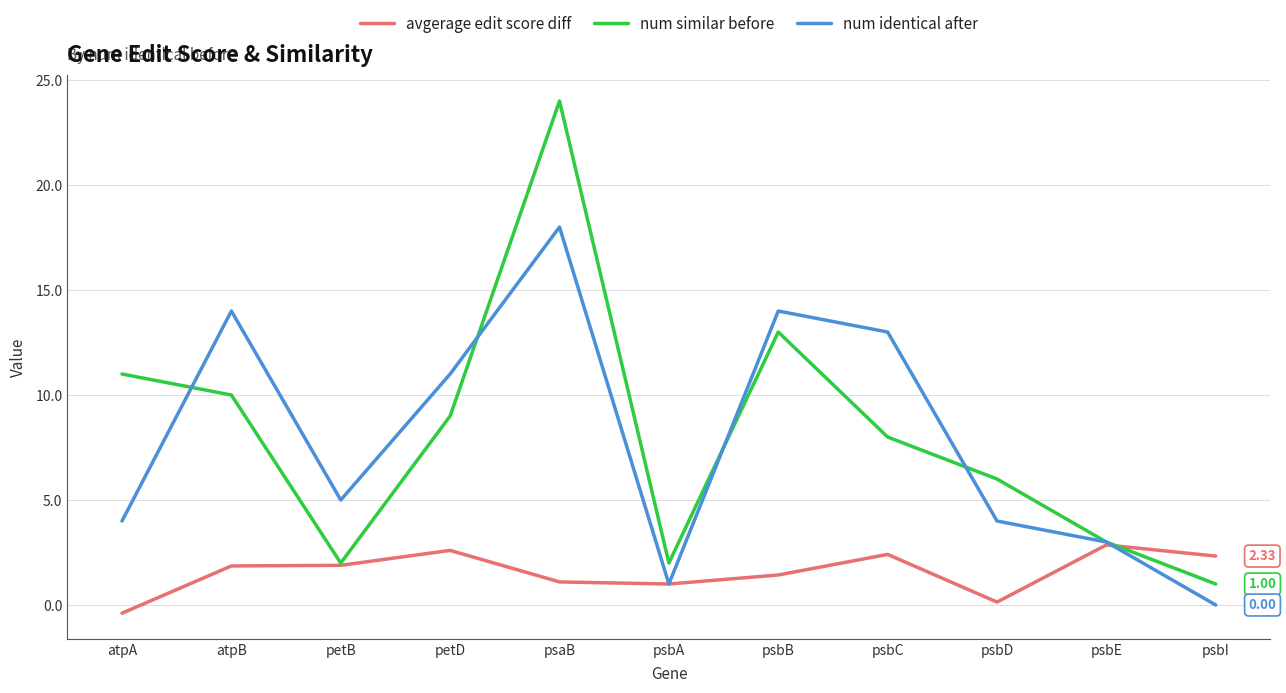

At how many categories does at least one series exceed 0?

11